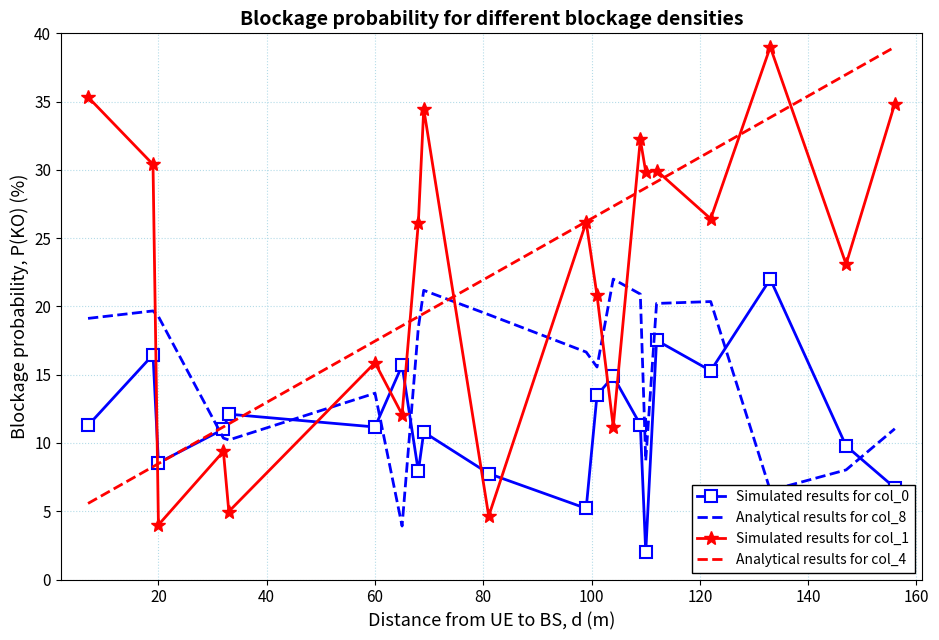

What is the sum of all Simulated results for col_0 values?

231.0